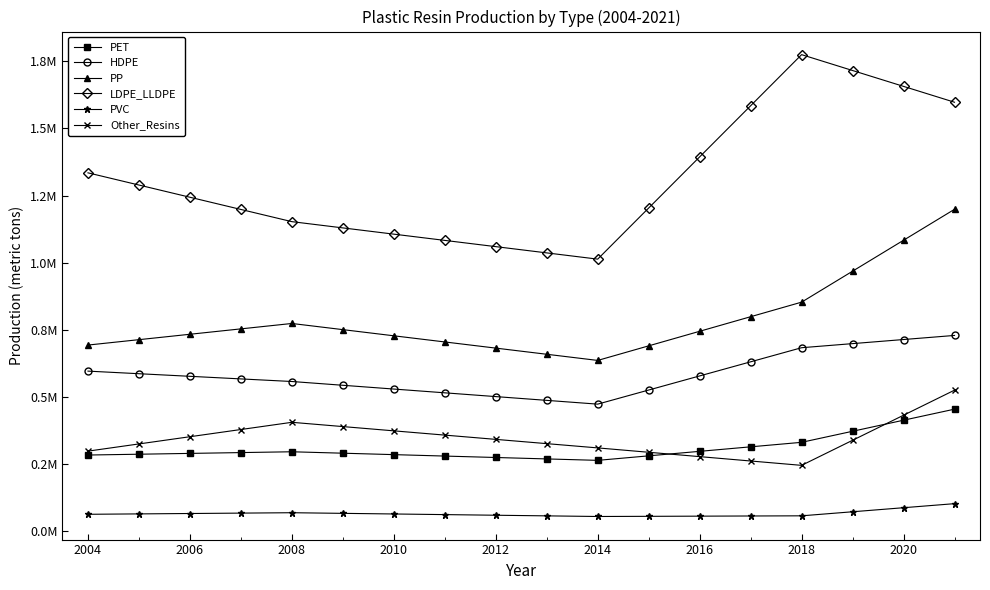

What are all the series names shown in the legend?

PET, HDPE, PP, LDPE_LLDPE, PVC, Other_Resins